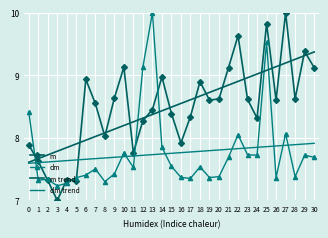

Rank the series at 25 from lowest to highest value.

dm trend, m trend, dm, m